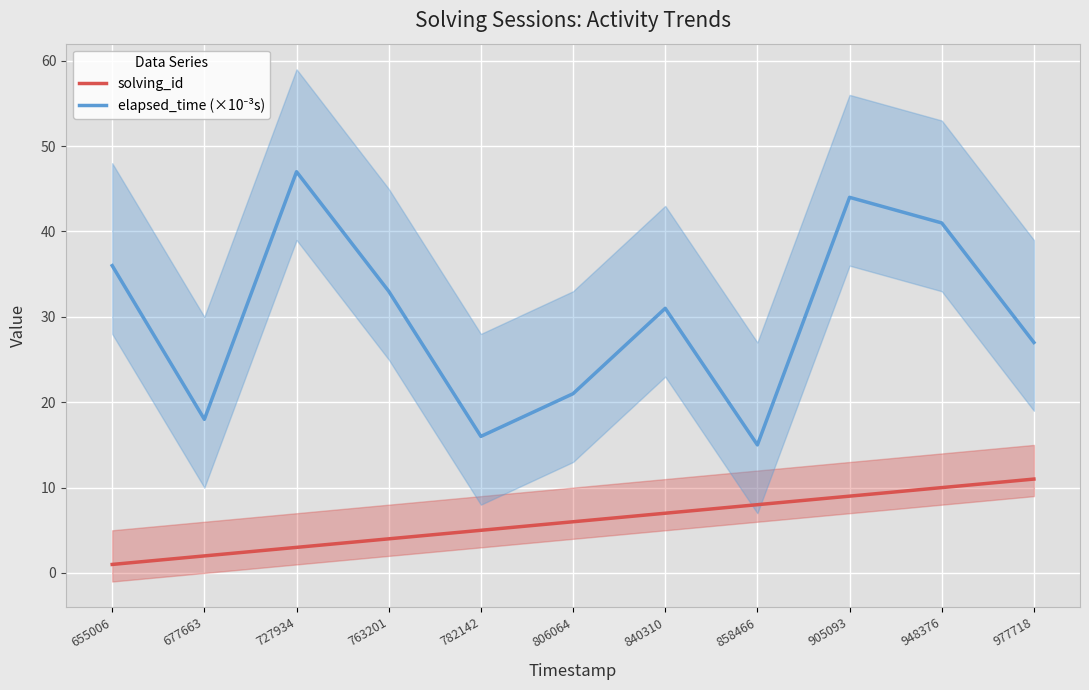

Reading left to right, what are all the values shown in this chart?

solving_id: 1	2	3	4	5	6	7	8	9	10	11
elapsed_time (×10⁻³s): 36	18	47	33	16	21	31	15	44	41	27